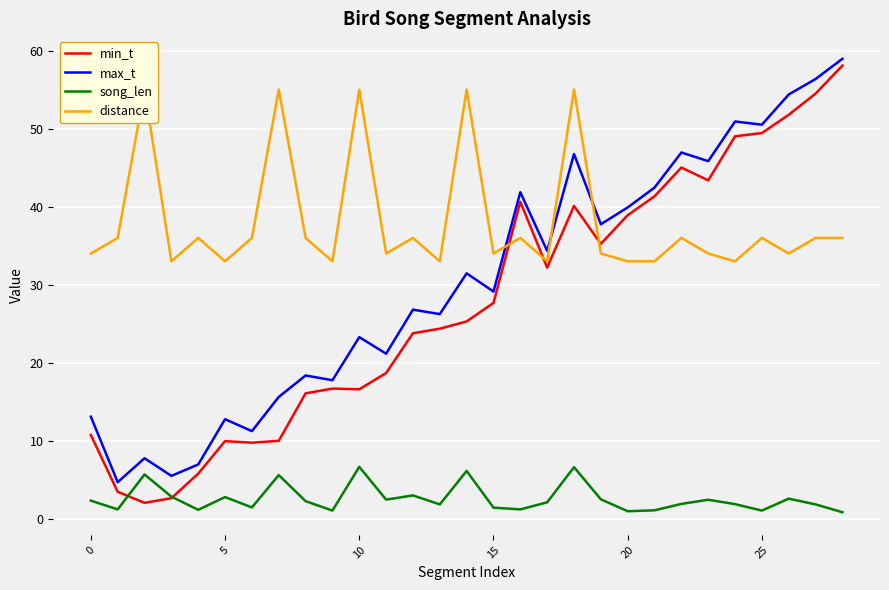

The value of max_t at 21 is 9.4. True or false?

False